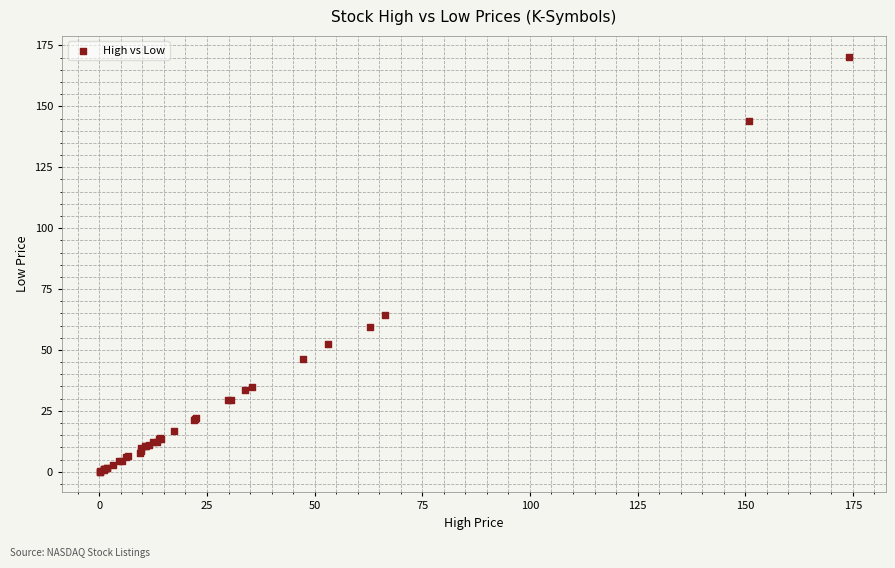

What Y value in the scatter plot is closest to 85?

64.3